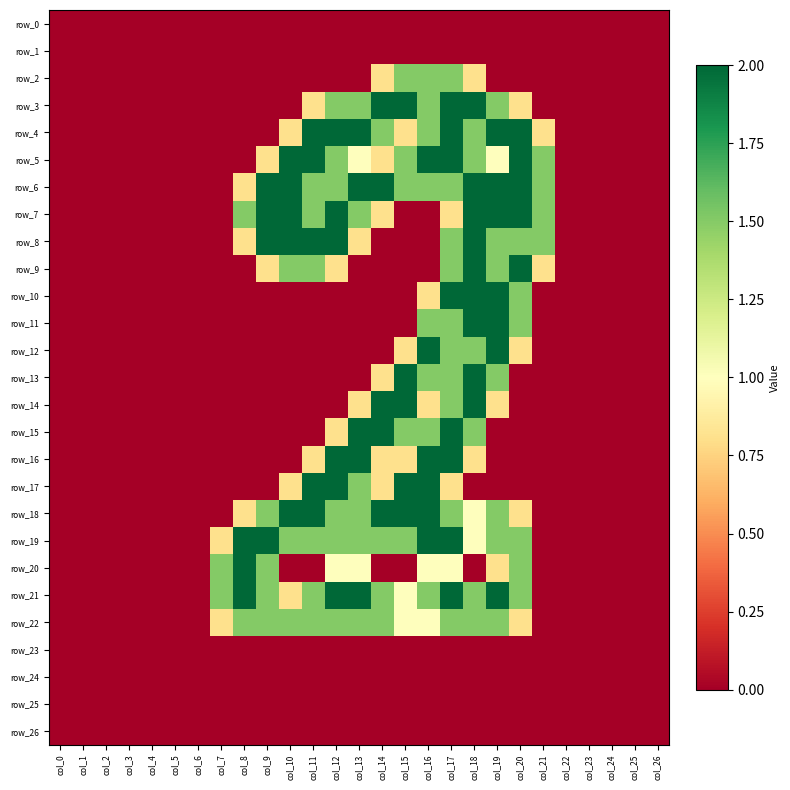

Count the row_22 values in the range 0 to 1.

17